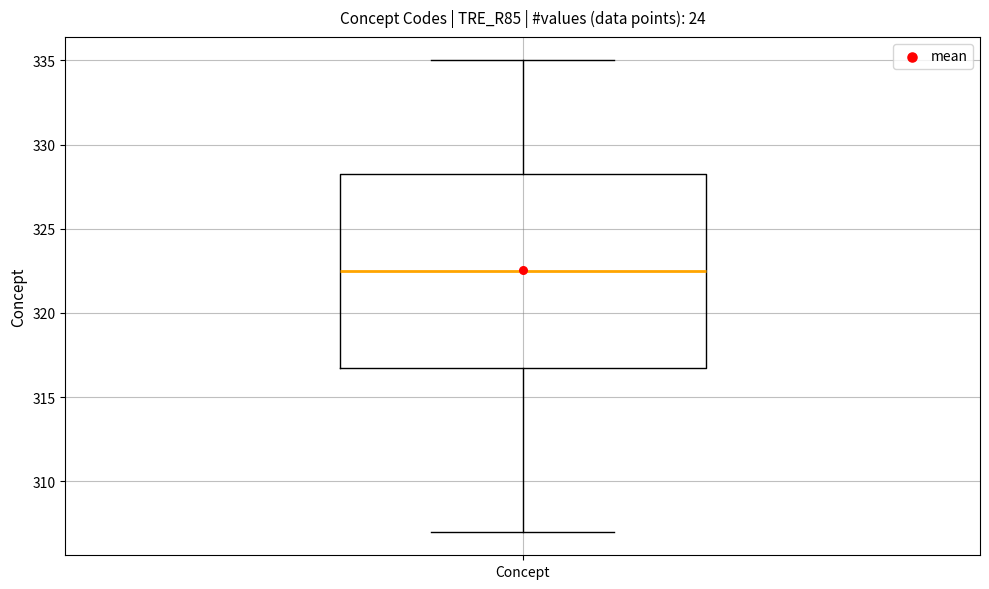

Transcribe this box plot: give where the median line is, the range the box spans, and where the two whiskers end, as read against the y-axis. The values are not printed on the chart, so give them approximately, as read against the axis.

median 322.5, box 317.0 to 328.5, whiskers 307.0 to 335.0